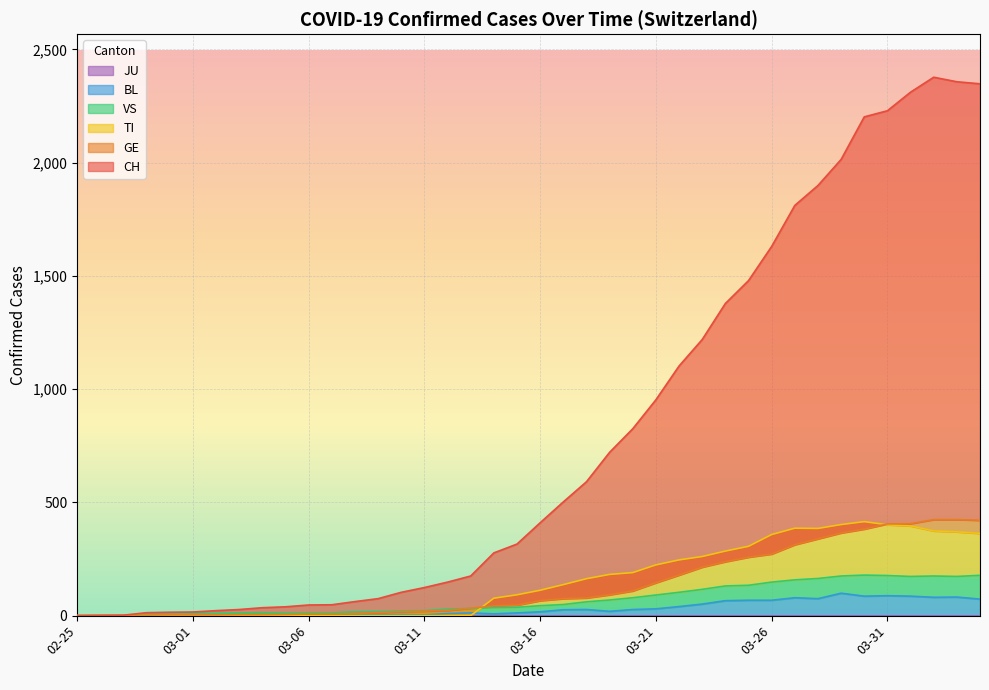

What is the highest value of the BL series?

99